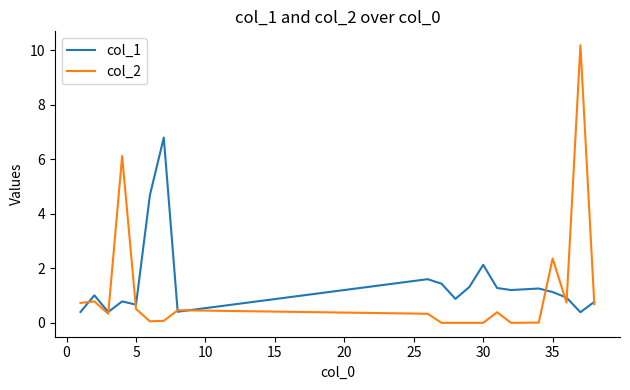

What are all the series names shown in the legend?

col_1, col_2